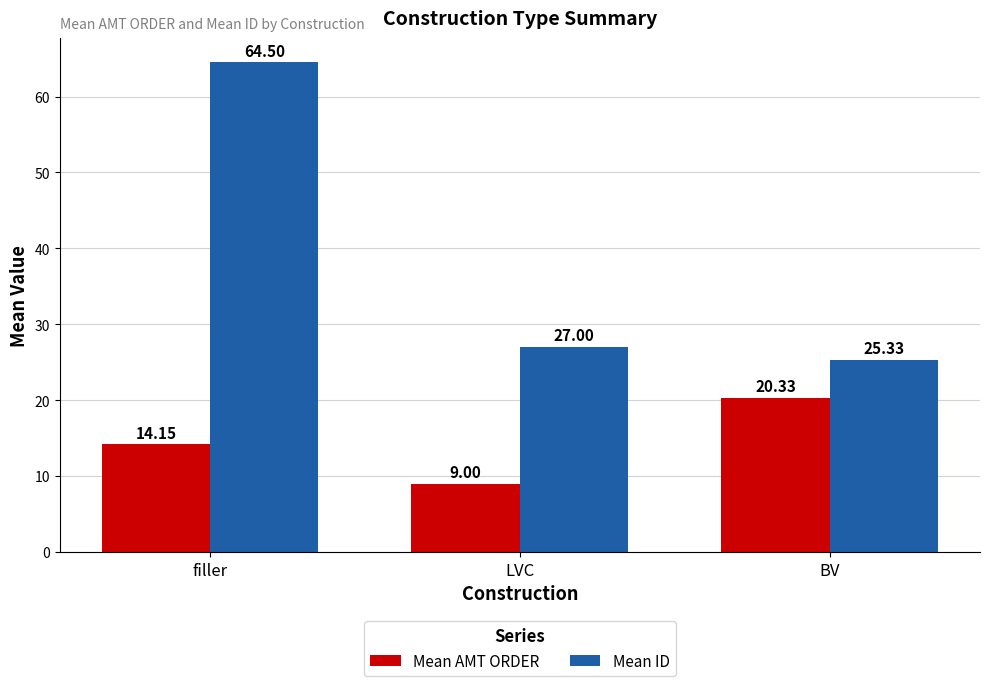

Reading left to right, list all the values displayed in this chart.

Mean AMT ORDER: 14.2	9.0	20.3
Mean ID: 64.5	27.0	25.3